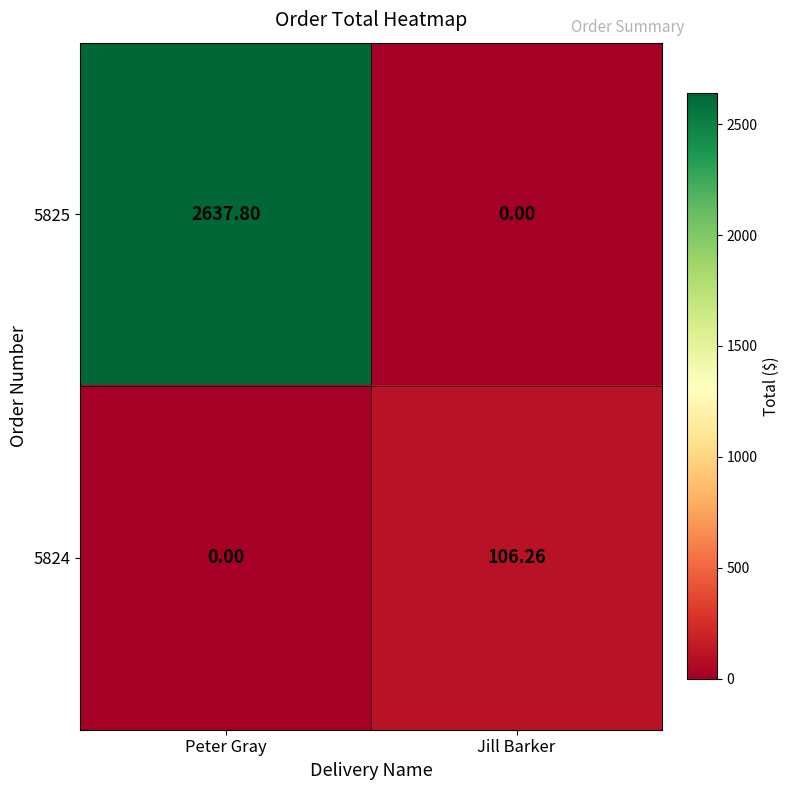

What is the total value across all series at Peter Gray?

2637.8